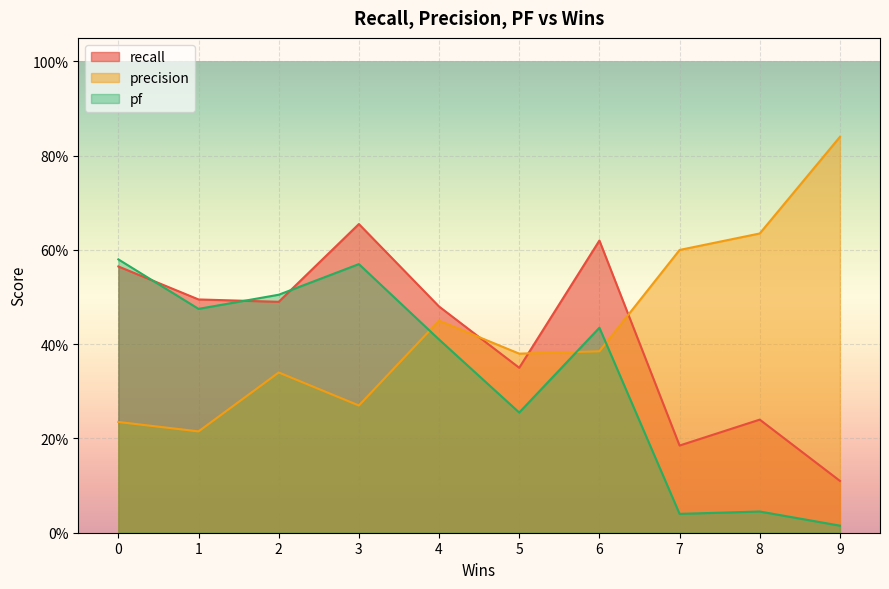

List the labels in order of pf value, smallest first.

9, 7, 8, 5, 4, 6, 1, 2, 3, 0